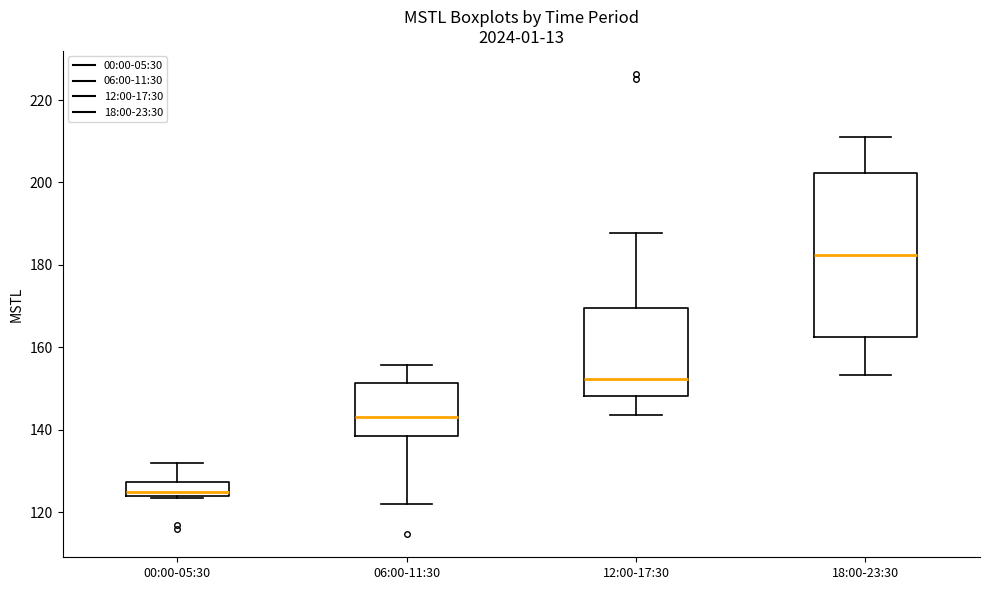

Comparing the boxes themselves (not the whiskers), which one is the tallest?

18:00-23:30